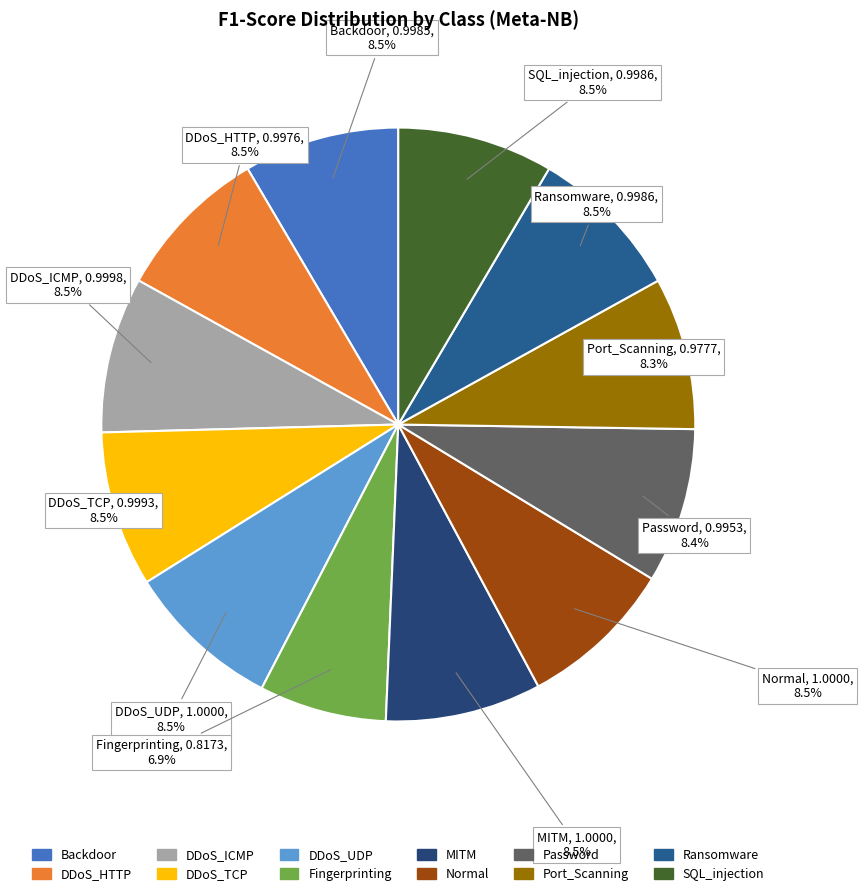

How many segments does this pie chart have?

12